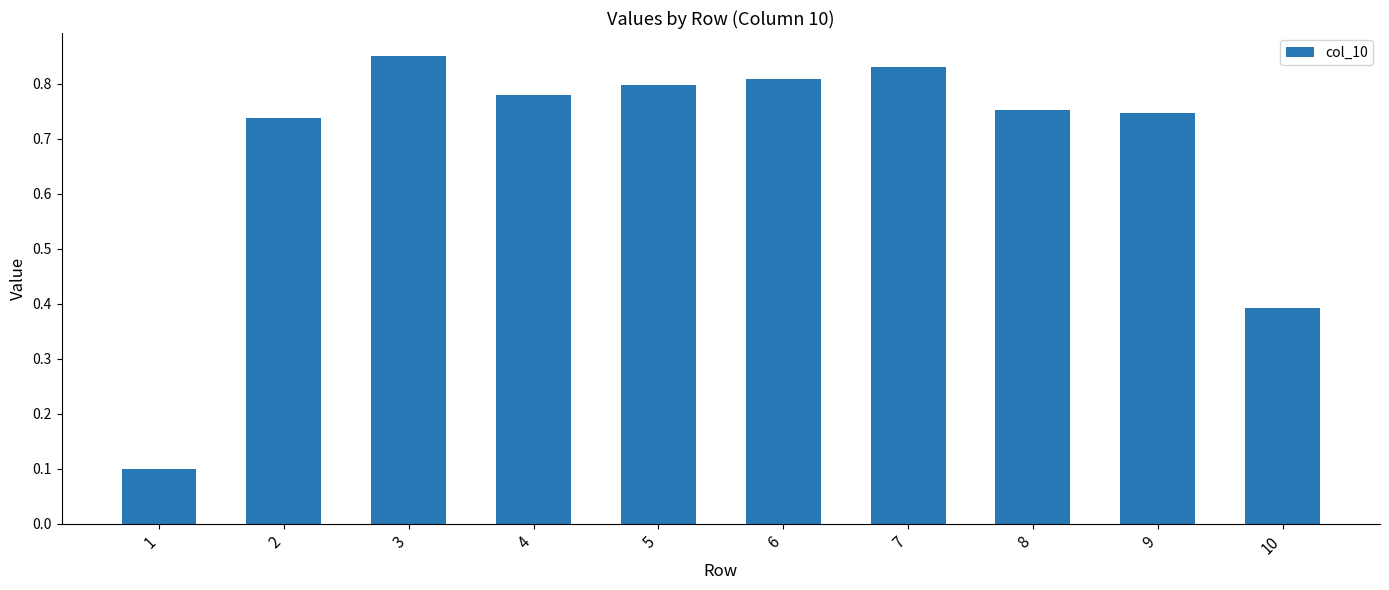

Which label corresponds to the largest value in the chart?

3